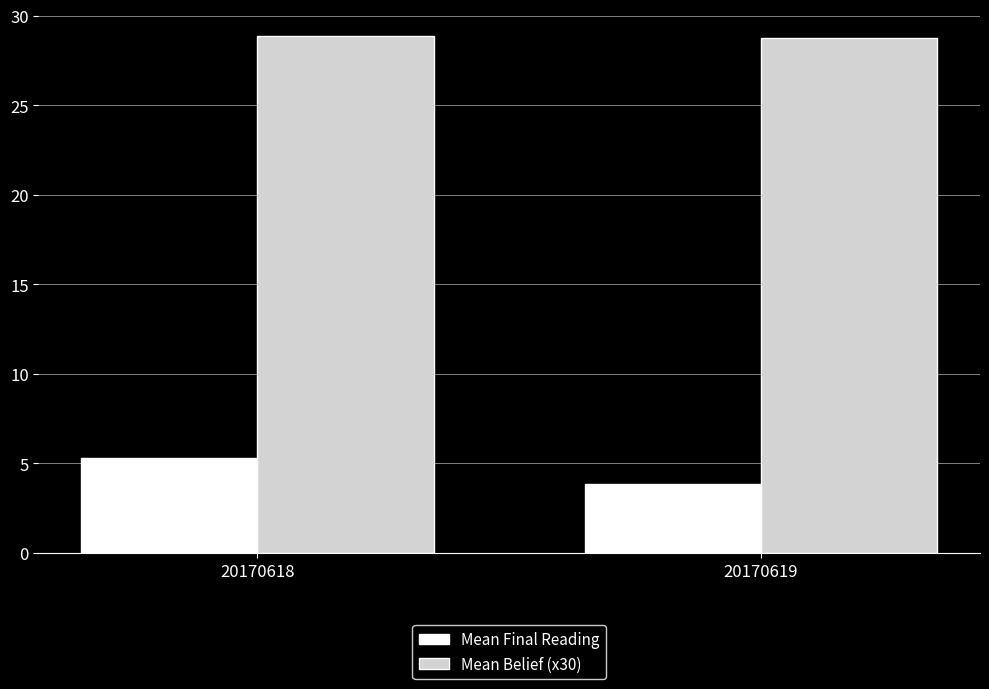

What is the difference between the highest and lowest values at 20170619?

24.9